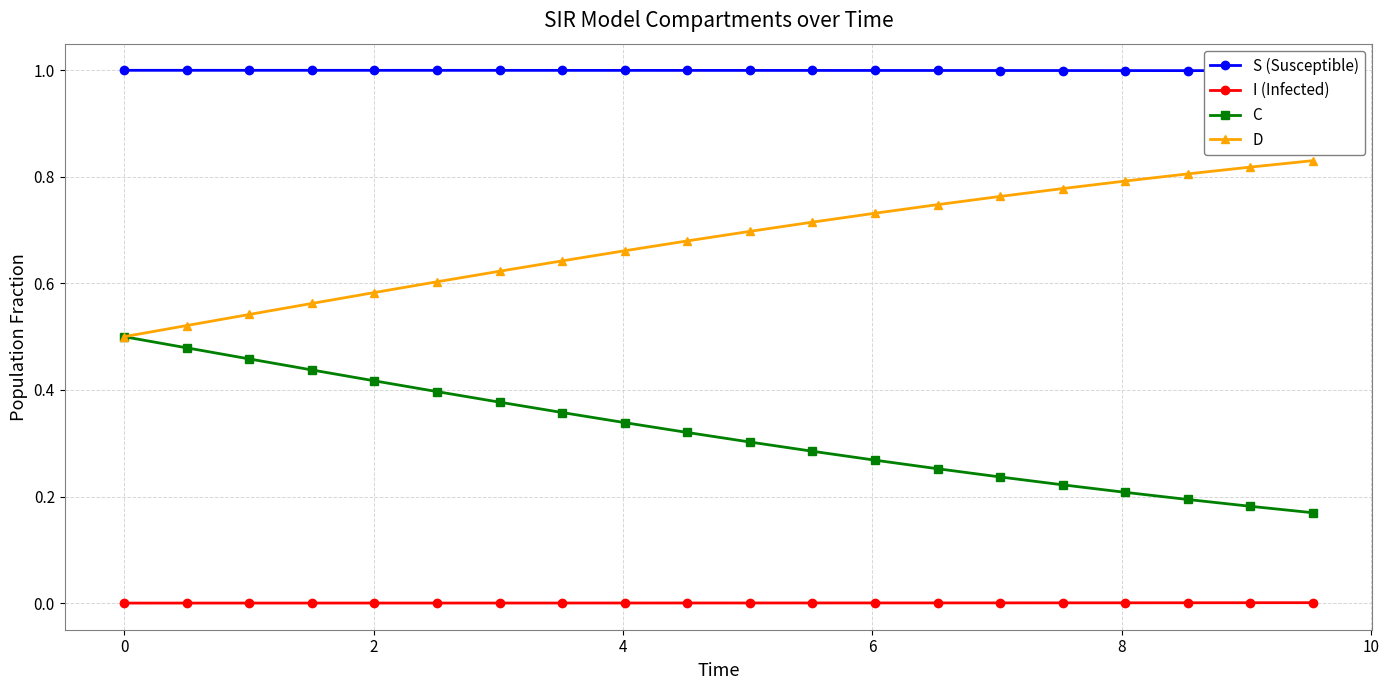

True or false: I (Infected) and D intersect in this chart.

False